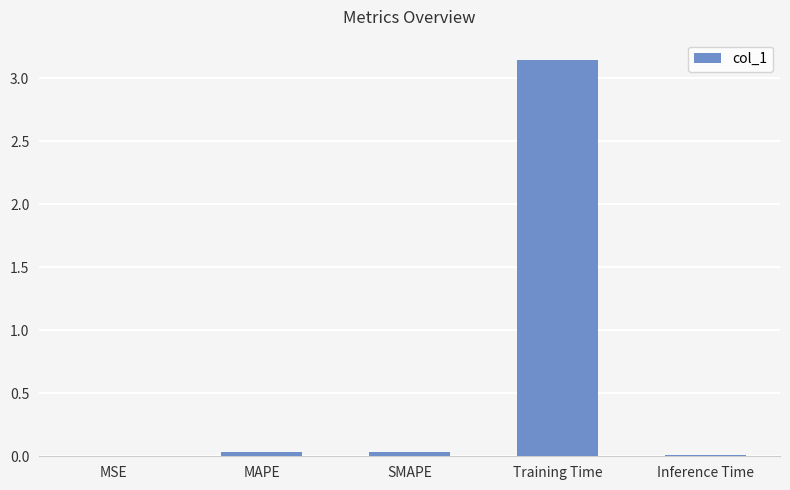

The value at Training Time is 1.9. True or false?

False